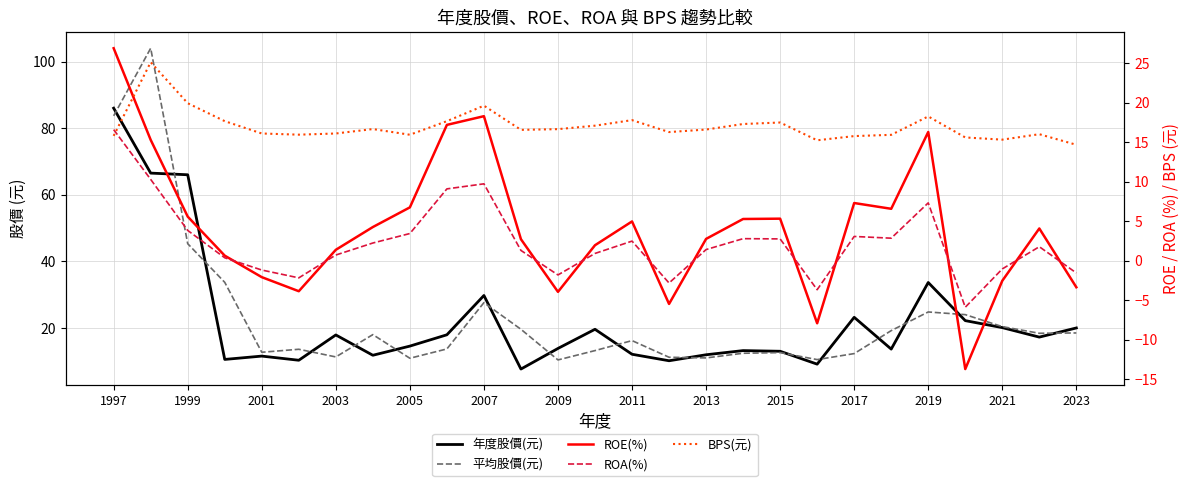

What is the value of the 年度股價(元) point at the 19th from the left?

13.0